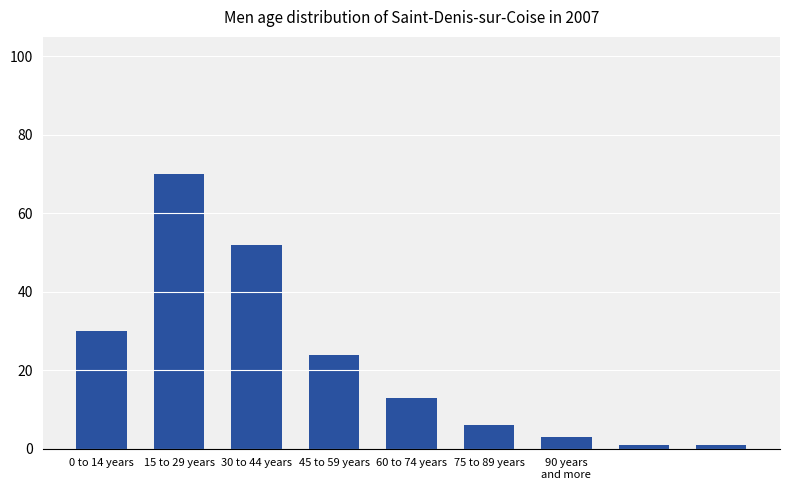

What is the difference between the maximum and minimum values?

69